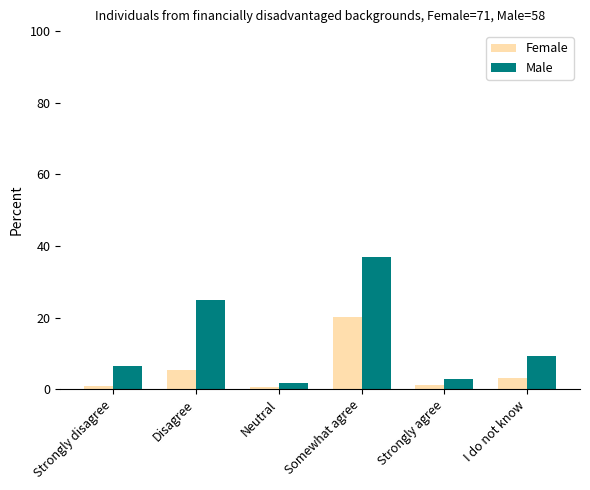

The value of Male at Somewhat agree is 59.7. True or false?

False